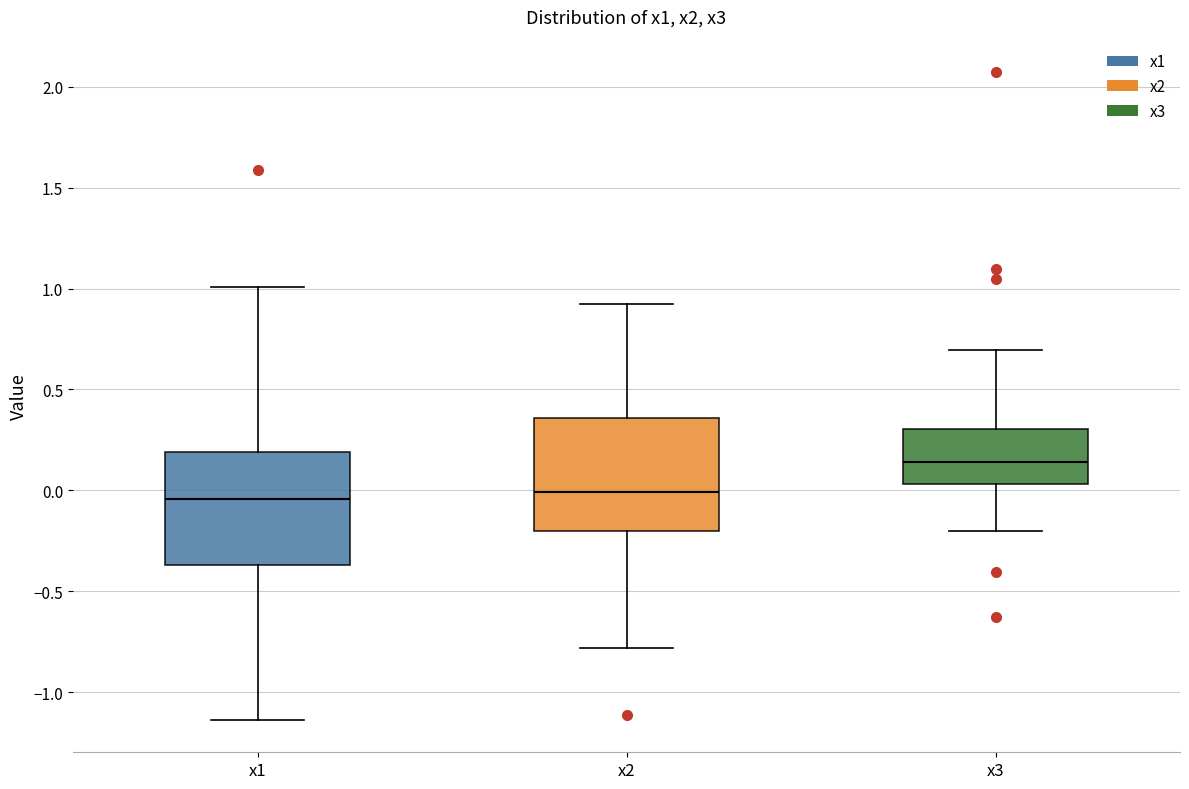

Reading left to right, read every box against the y-axis: the position of its median line, the range the box covers, and the ends of its whiskers. The values are not printed on the chart, so give them approximately, as read against the axis.

x1: median -0.05, box -0.35 to 0.20, whiskers -1.15 to 1.00
x2: median 0.00, box -0.20 to 0.35, whiskers -0.80 to 0.90
x3: median 0.15, box 0.05 to 0.30, whiskers -0.20 to 0.70